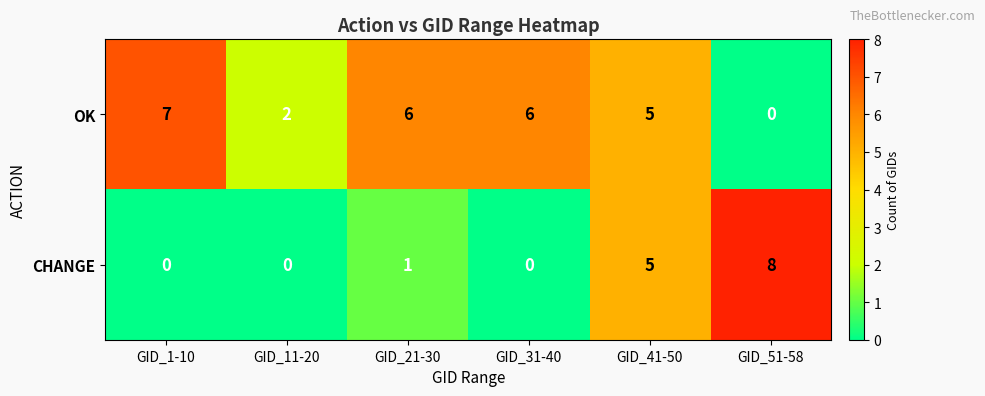

How many values in the CHANGE series are below 1?

3